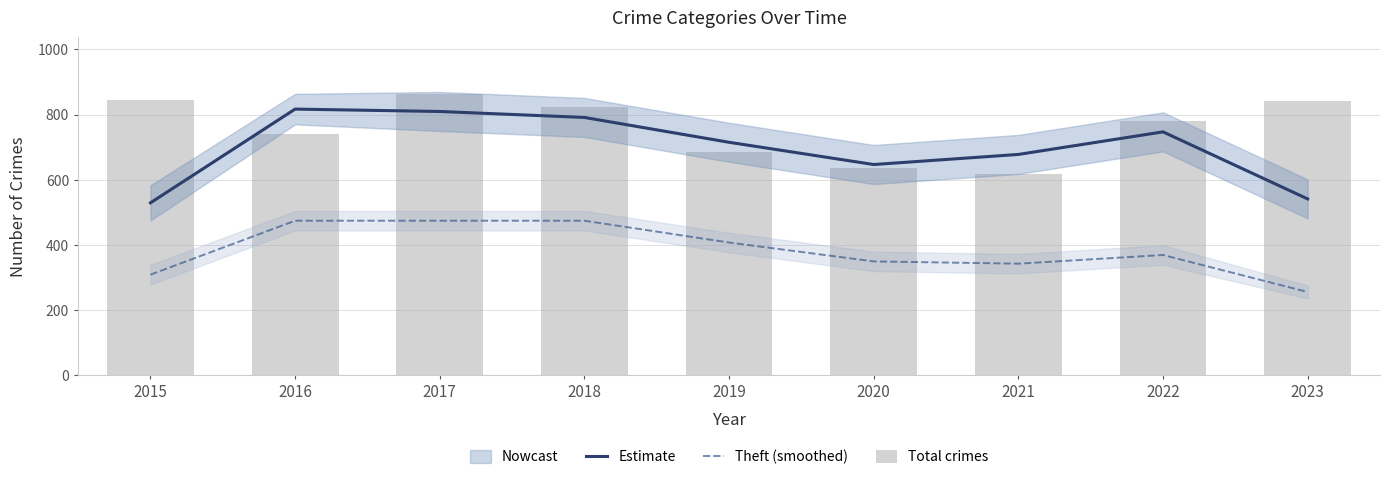

How many data points in Total crimes are less than 779?

4